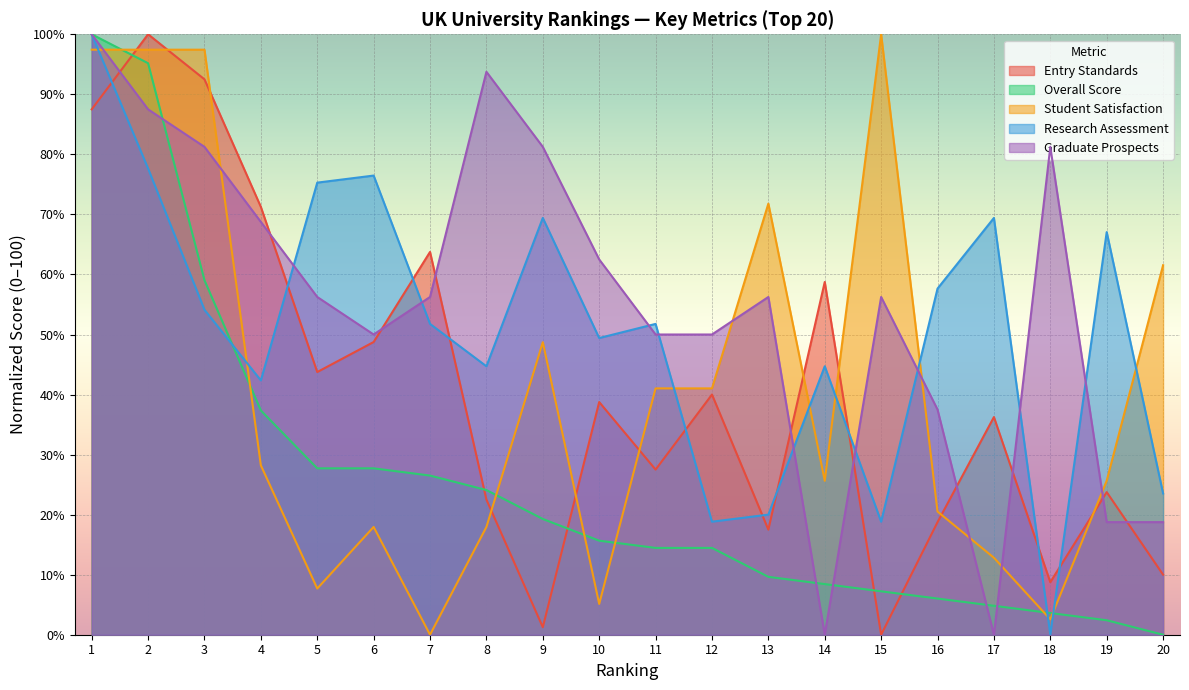

True or false: Research Assessment and Entry Standards intersect in this chart.

True